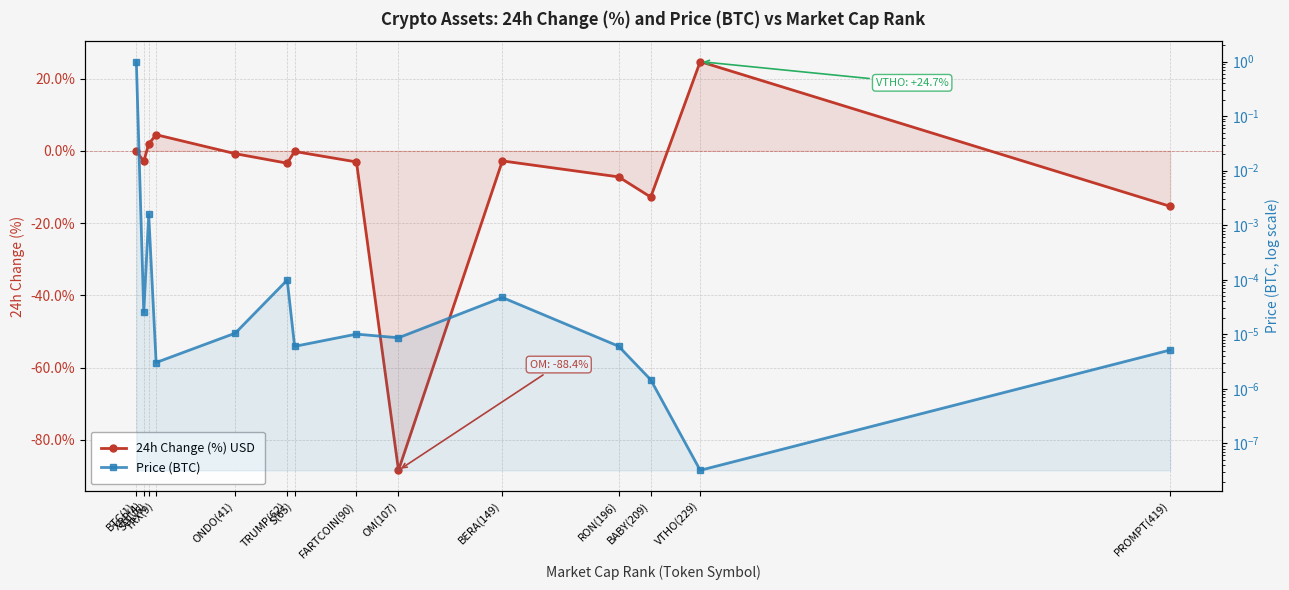

What is the smallest value displayed?

-88.4